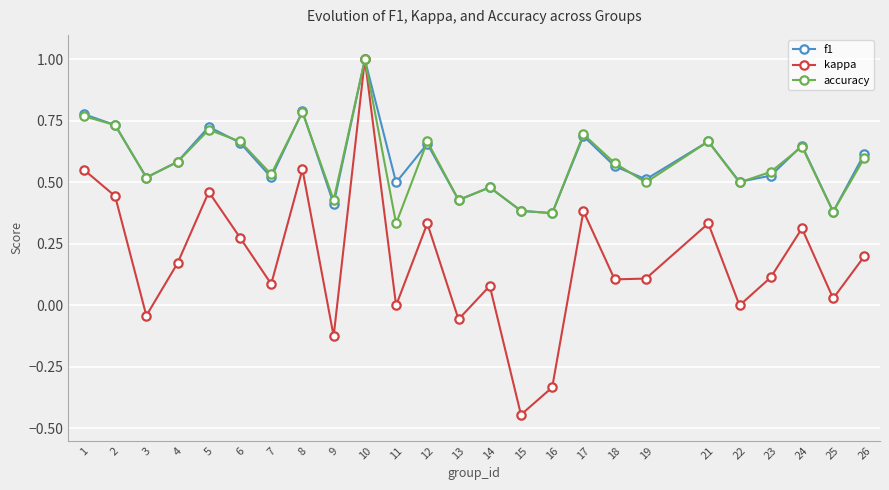

The kappa series shows 0.2 at 26. True or false?

True